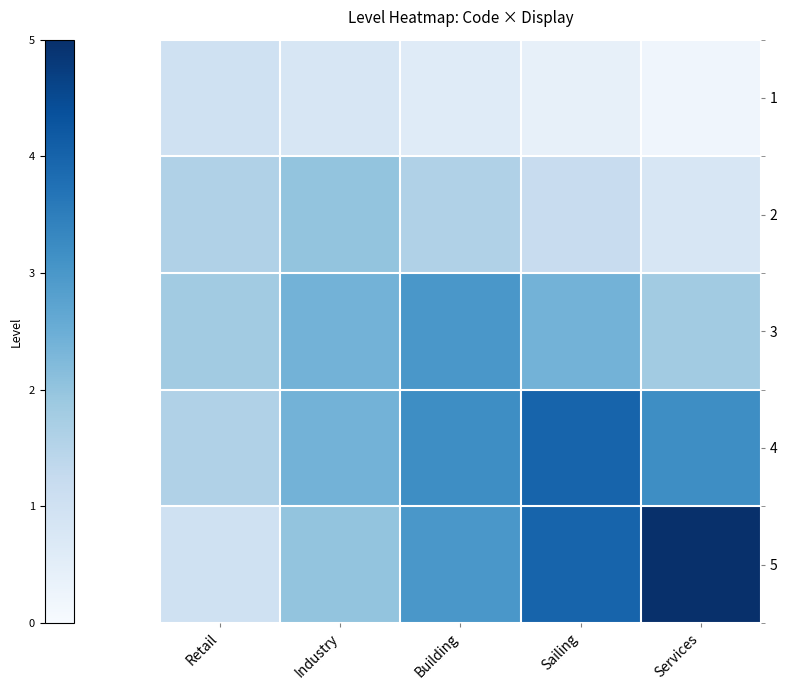

What is the maximum value shown in the chart?

5.0